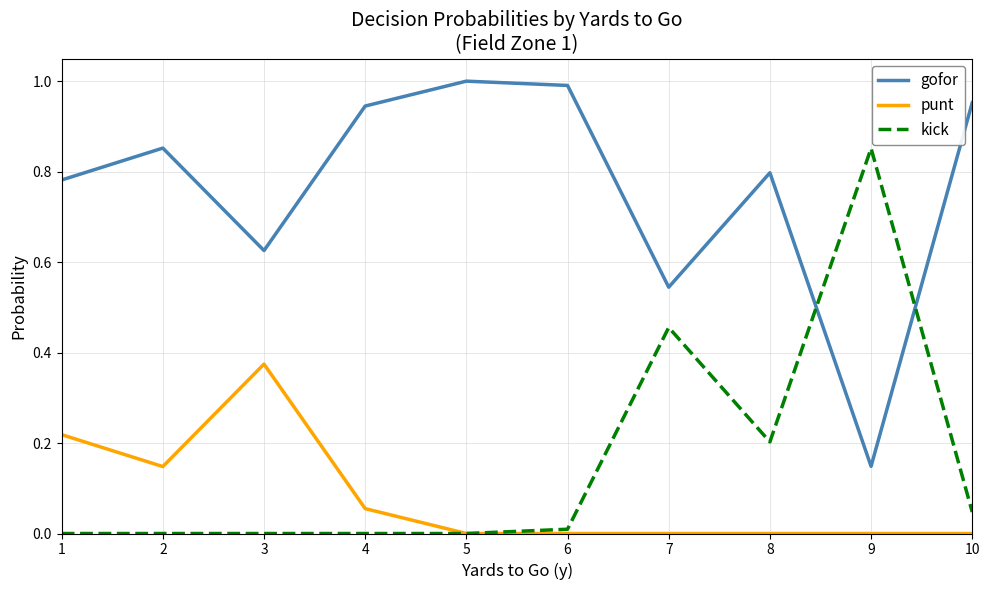

Count the punt values in the range 0 to 1.

10